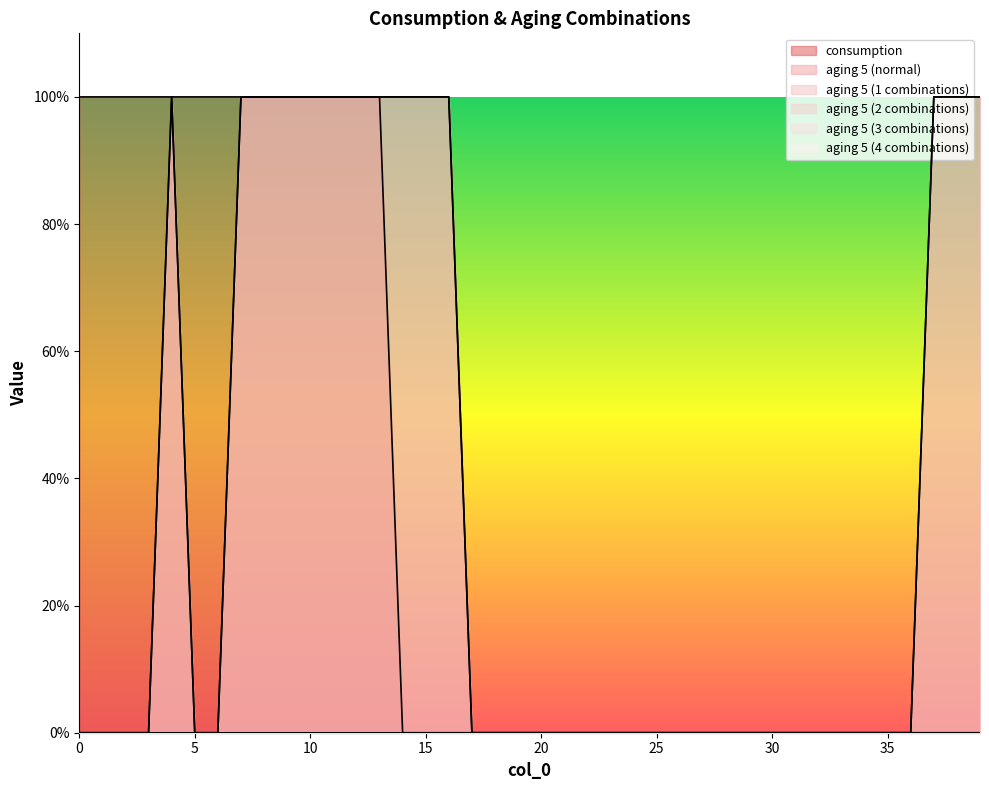

Is the value of consumption at 28 greater than the value of aging 5 (normal) at 11?

No